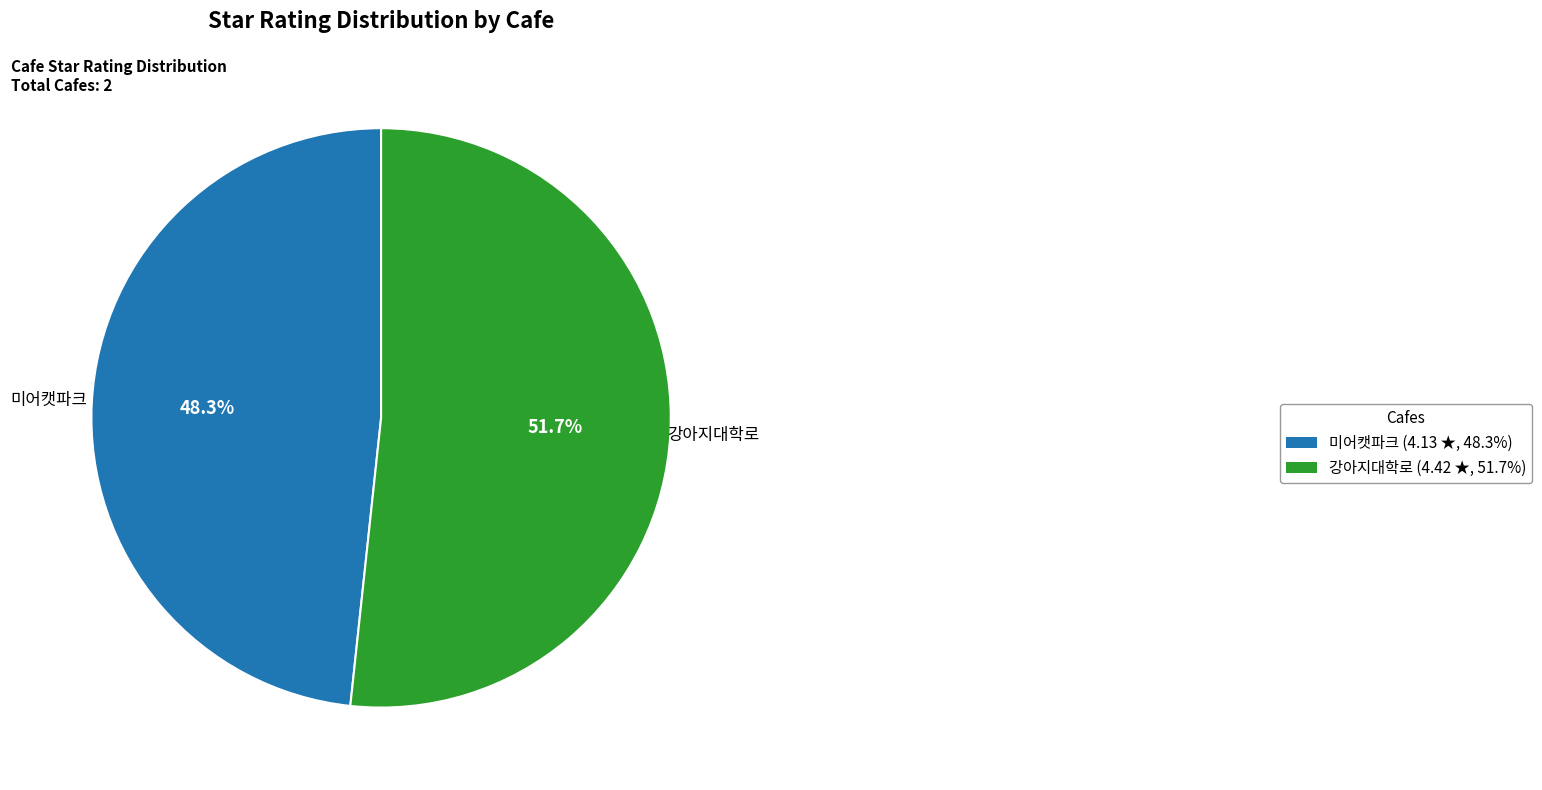

Rank the categories by value from highest to lowest.

강아지대학로, 미어캣파크